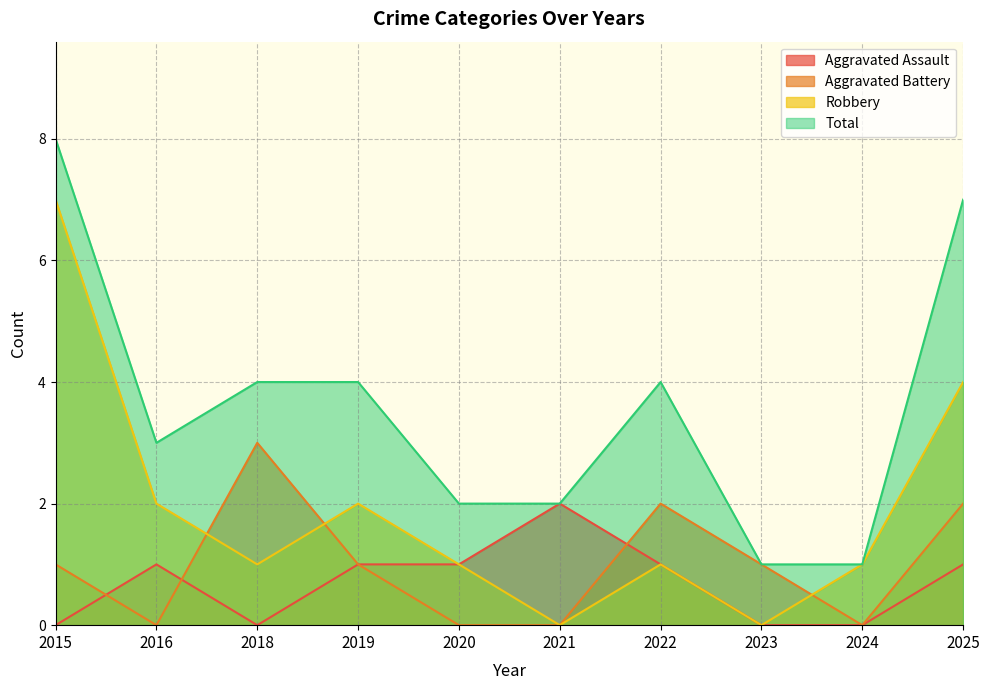

What are all the series names shown in the legend?

Aggravated Assault, Aggravated Battery, Robbery, Total